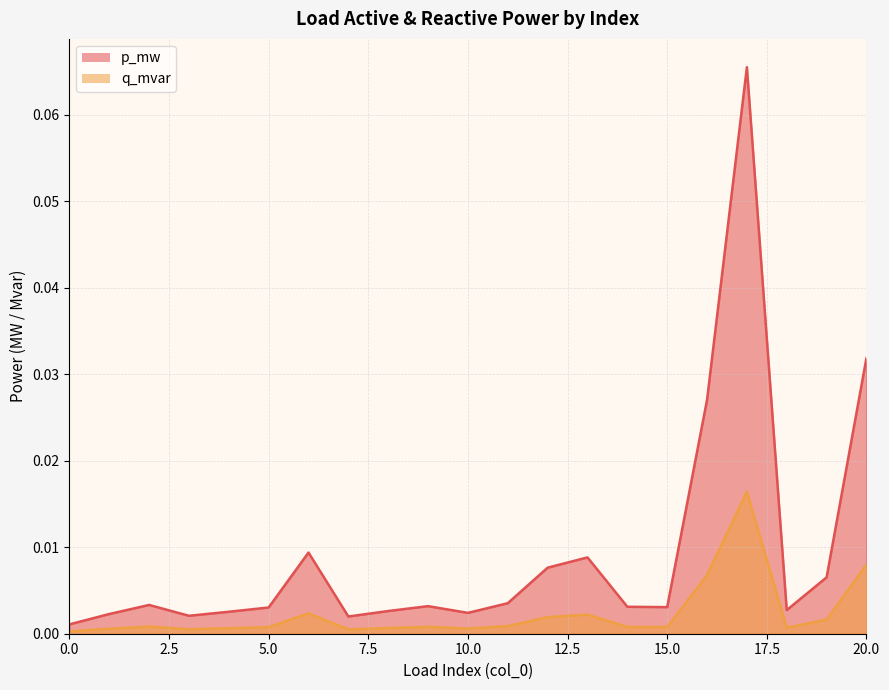

Which series has the largest range (max minus min)?

p_mw